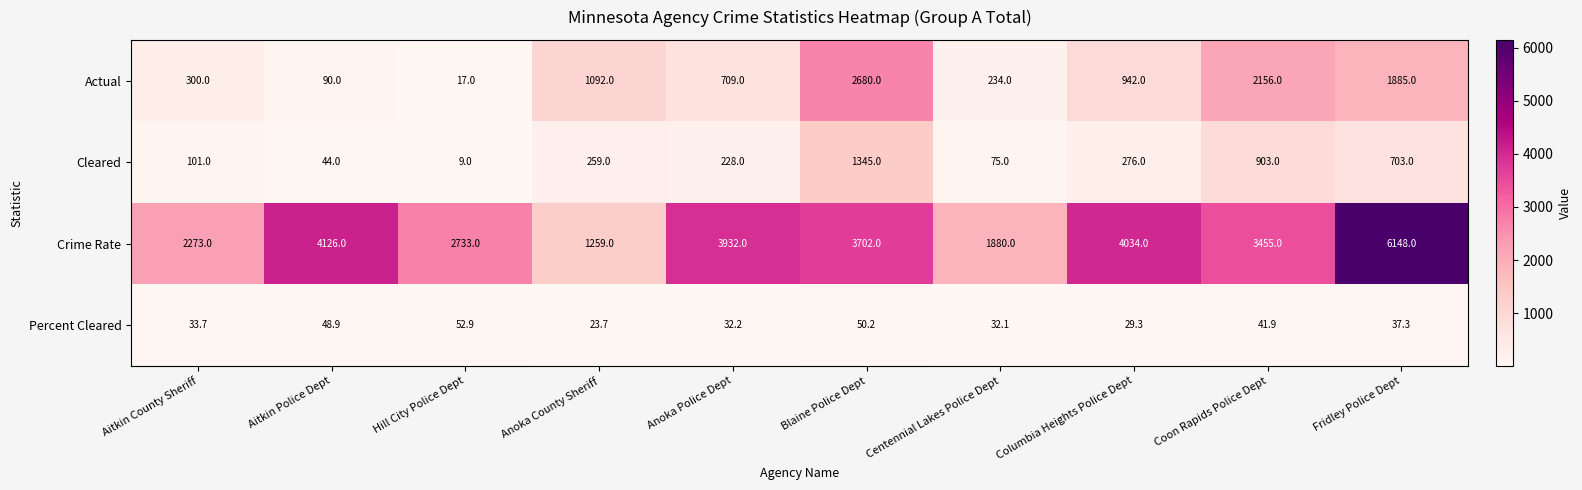

How many data points in Actual are less than 942?

5